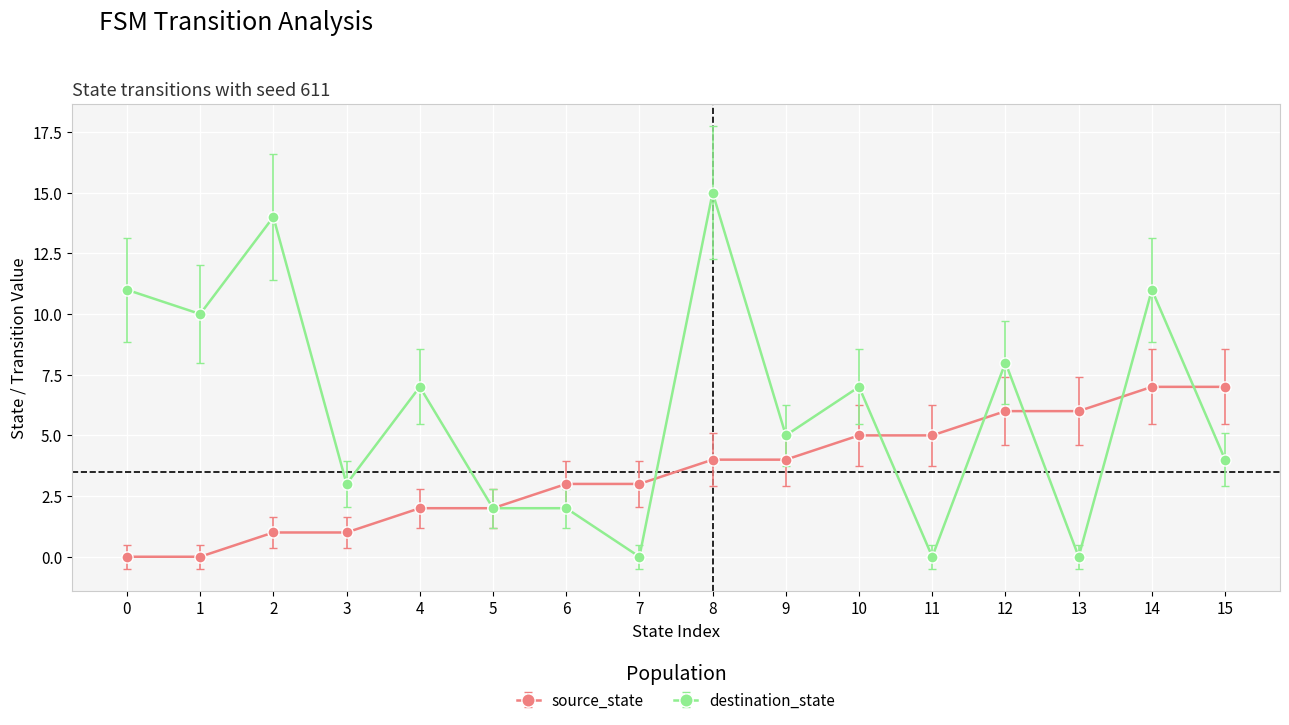

What is the difference between the maximum and second lowest values in the source_state series?

7